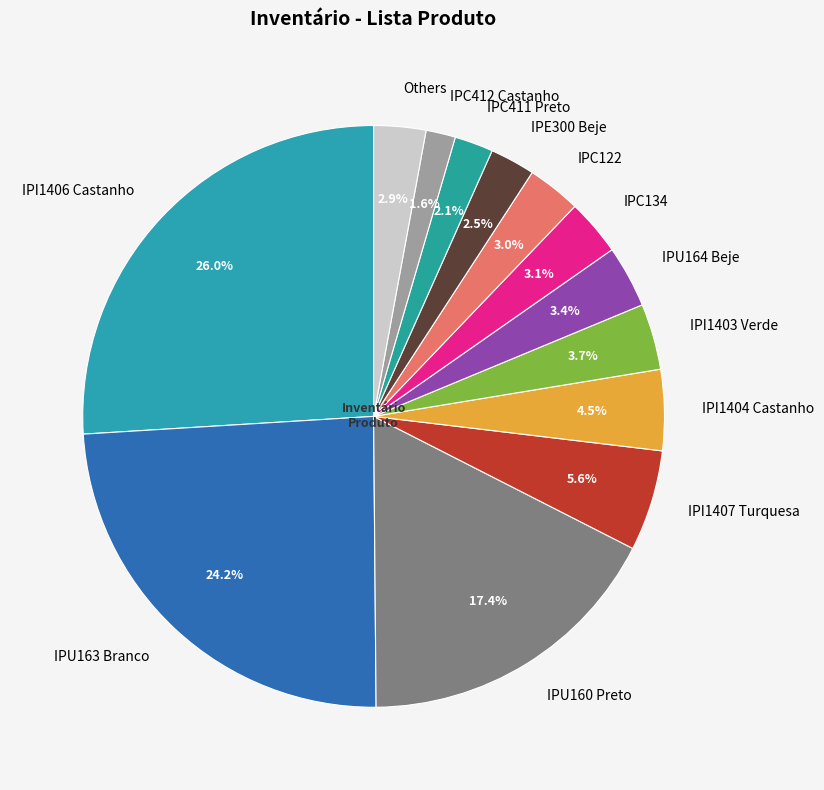

How many segments does this pie chart have?

13